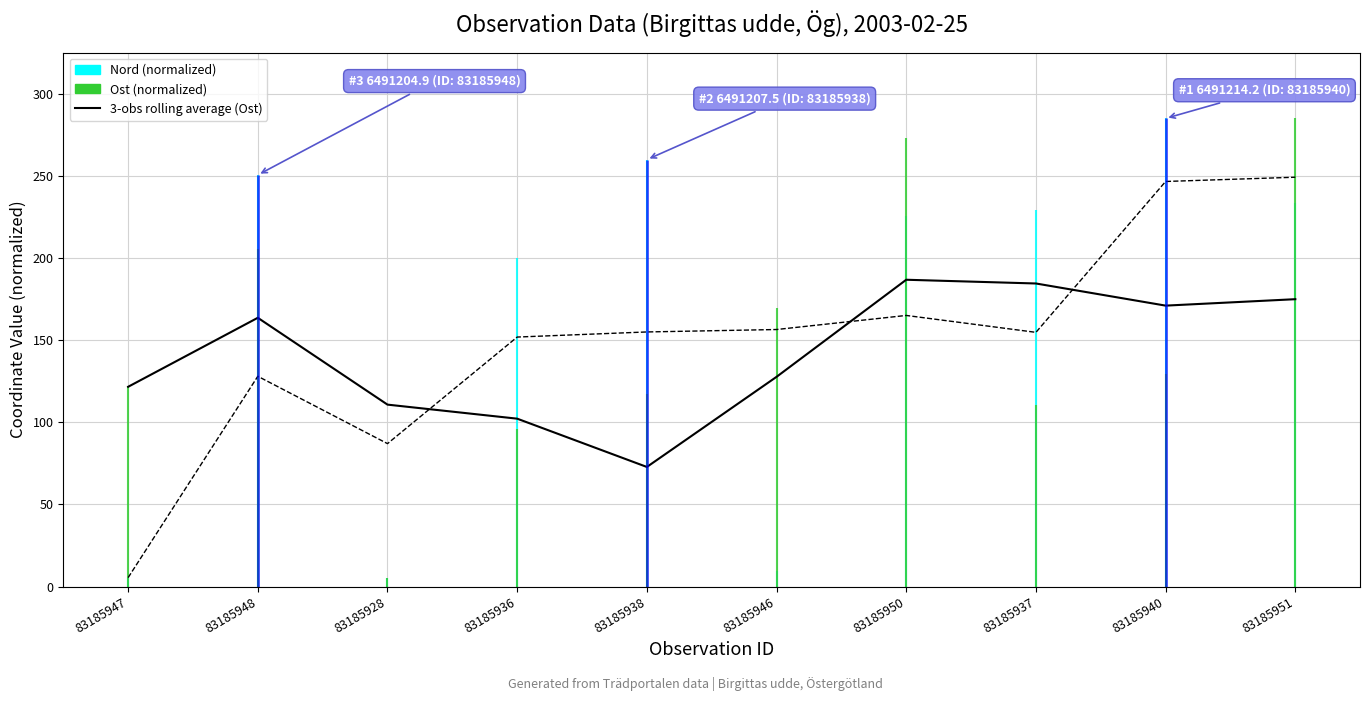

What is the difference between the 3-obs rolling average (Ost) values at 83185938 and 83185928?

37.9